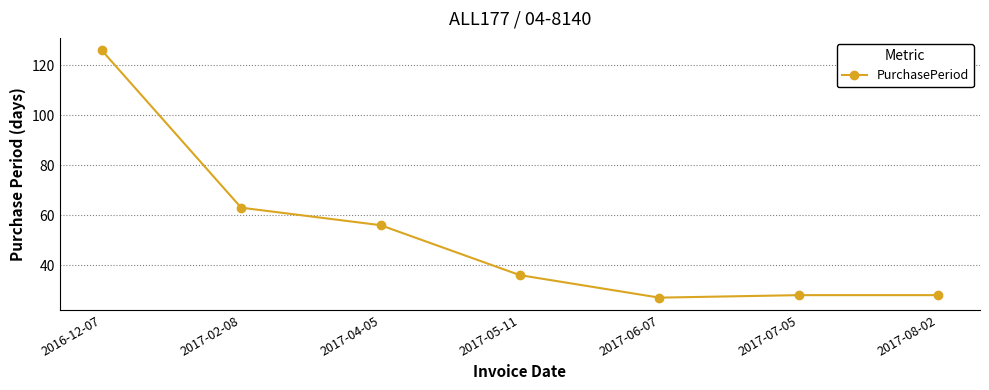

Does the chart display data point markers on the line(s)?

Yes